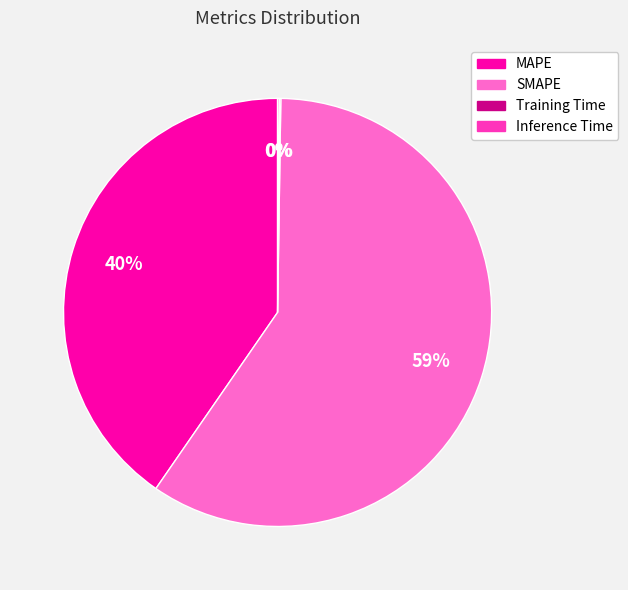

The SMAPE slice represents 51% of the pie. True or false?

False